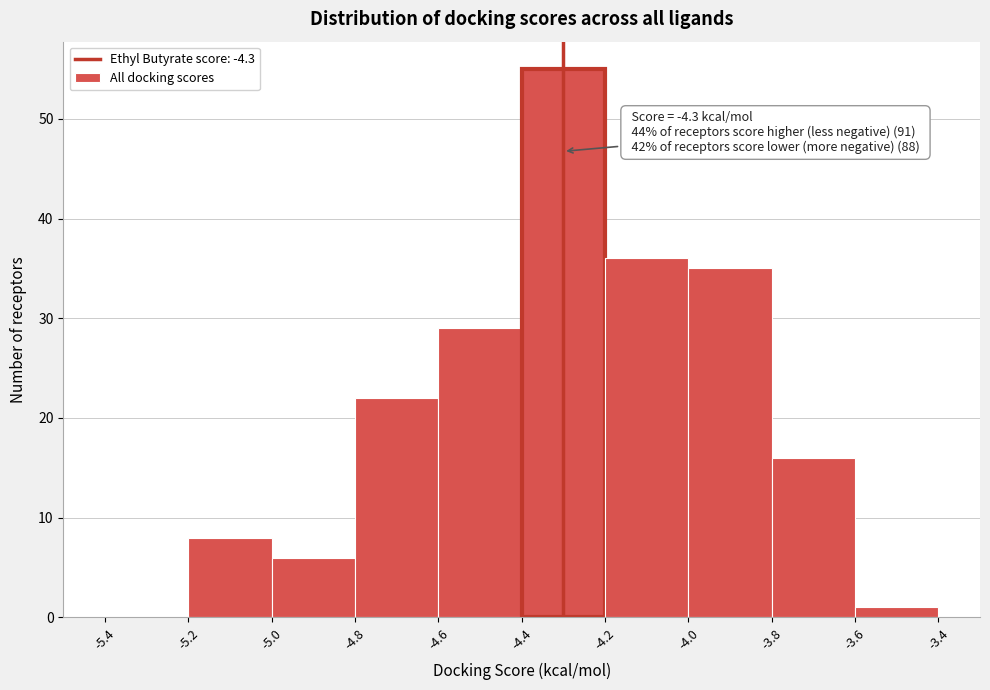

Over which range of the x-axis is the bar tallest?

-4.4 to -4.2